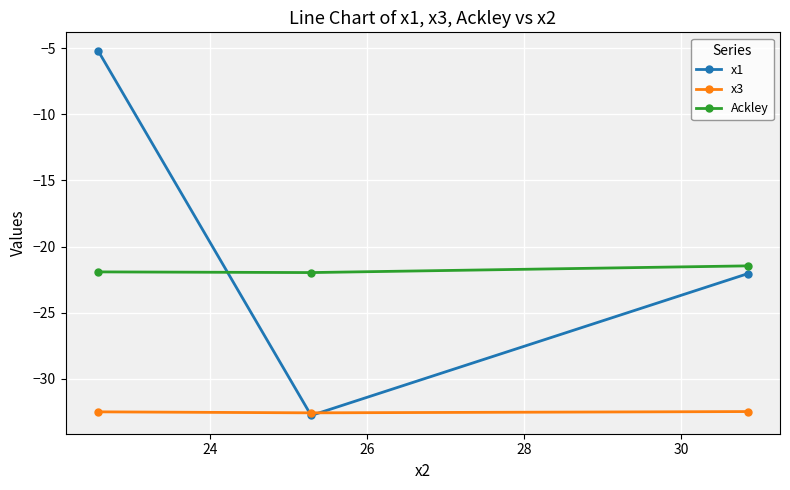

Which series has the widest spread of values?

x1